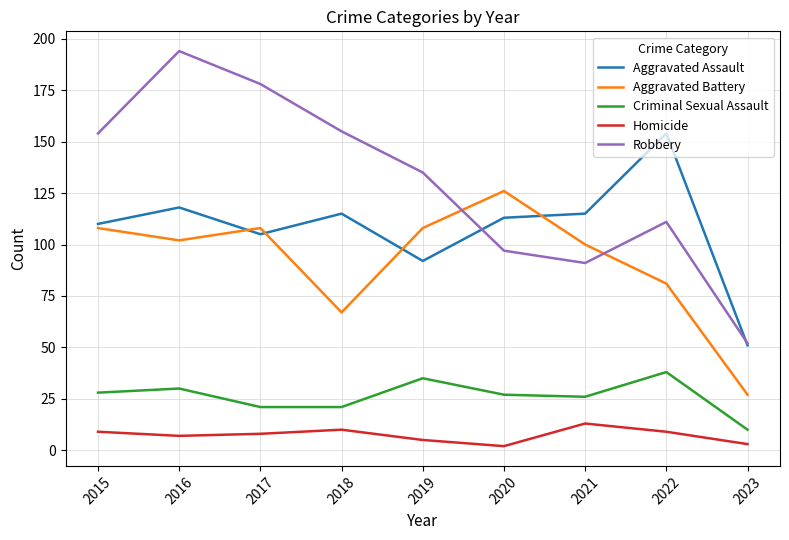

Reading right to left, extract all data points from this chart.

Aggravated Assault: 51	154	115	113	92	115	105	118	110
Aggravated Battery: 27	81	100	126	108	67	108	102	108
Criminal Sexual Assault: 10	38	26	27	35	21	21	30	28
Homicide: 3	9	13	2	5	10	8	7	9
Robbery: 52	111	91	97	135	155	178	194	154